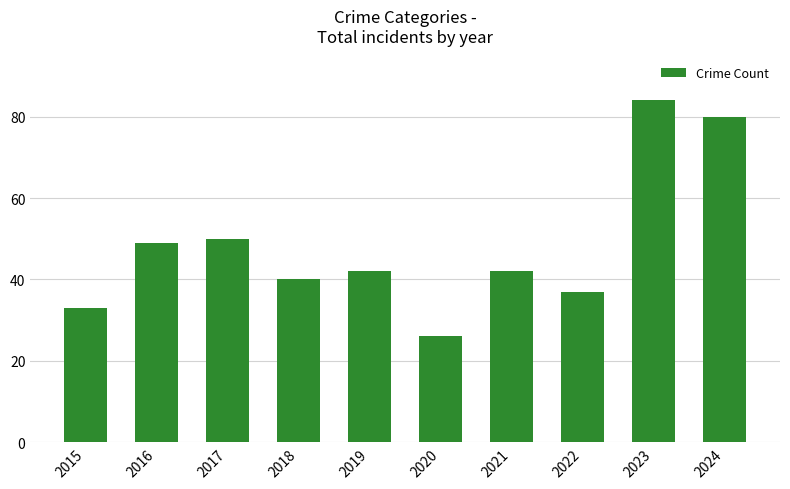

Reading left to right, list all the values displayed in this chart.

2015=33	2016=49	2017=50	2018=40	2019=42	2020=26	2021=42	2022=37	2023=84	2024=80